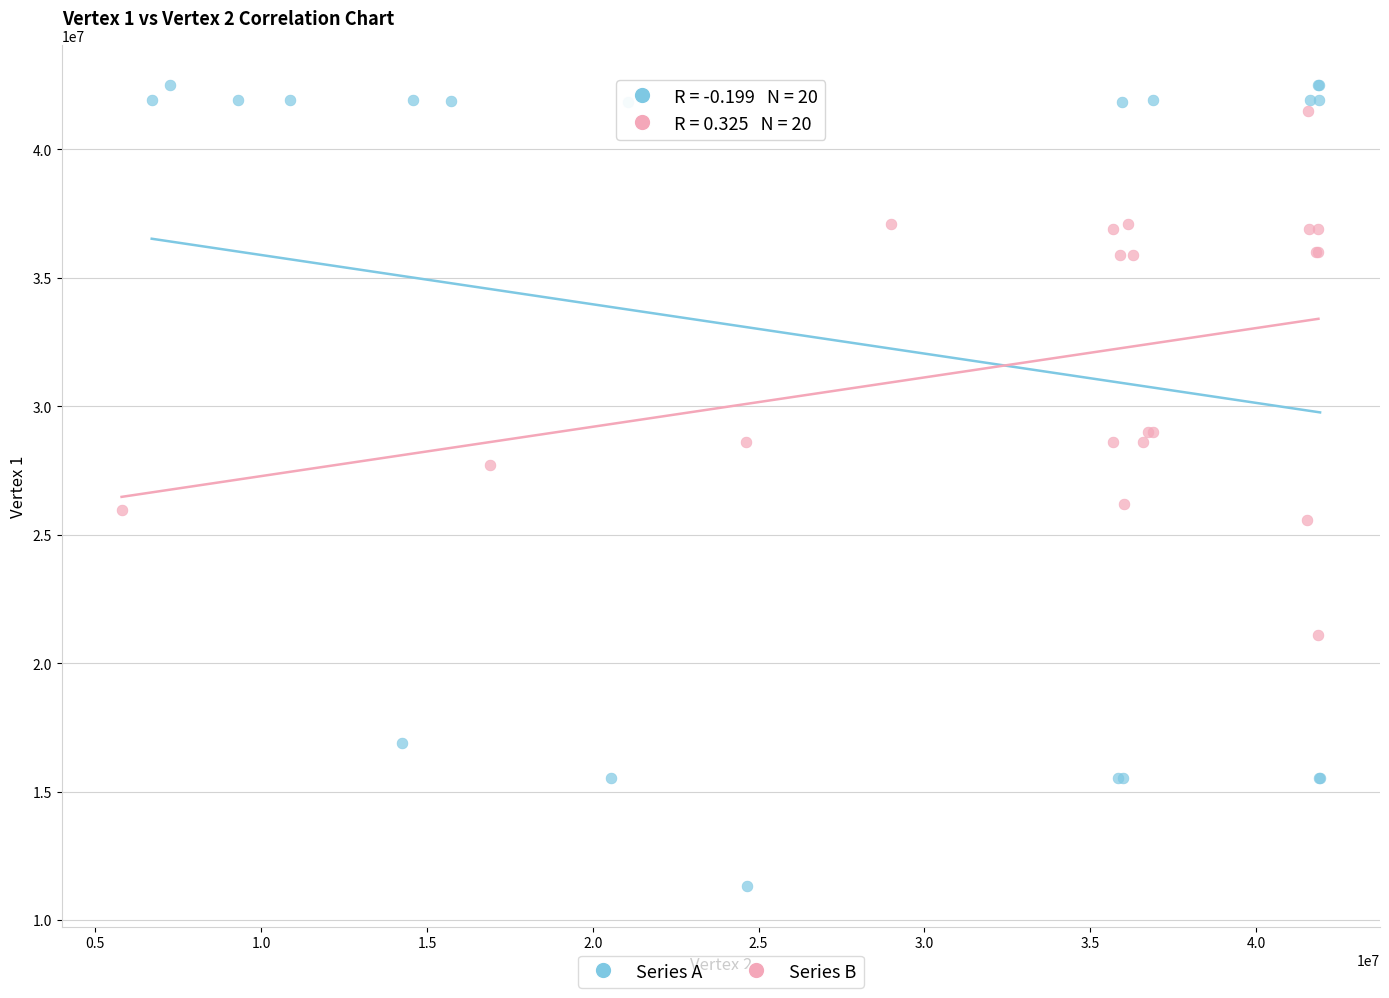

Which series contains the lowest Y value?

Series A